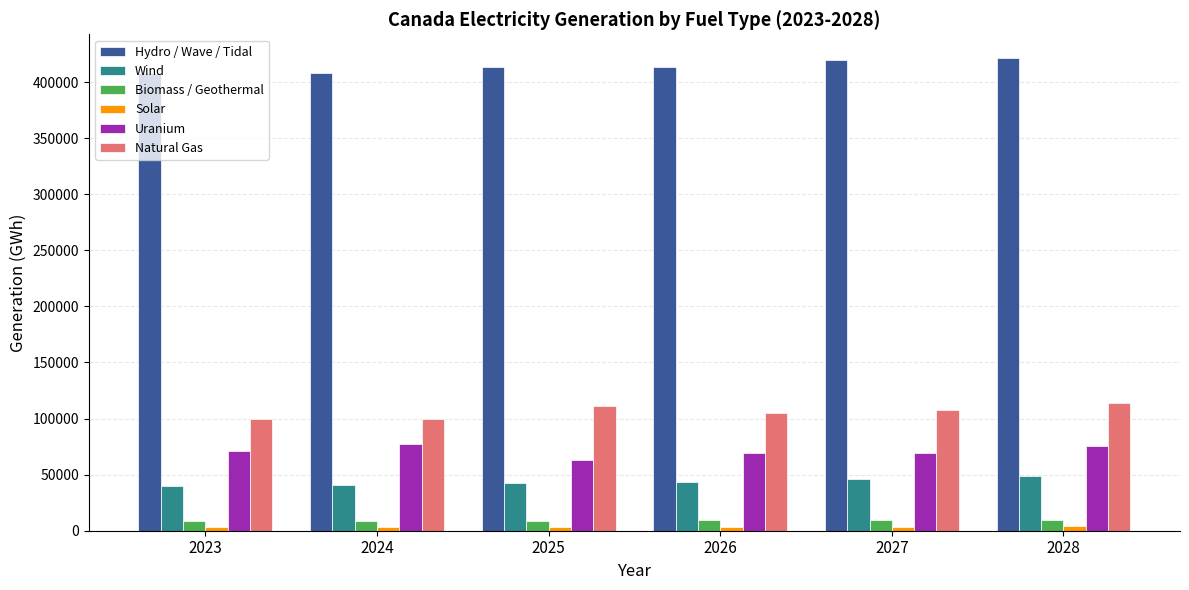

The Natural Gas series shows 111640.5 at 2025. True or false?

True